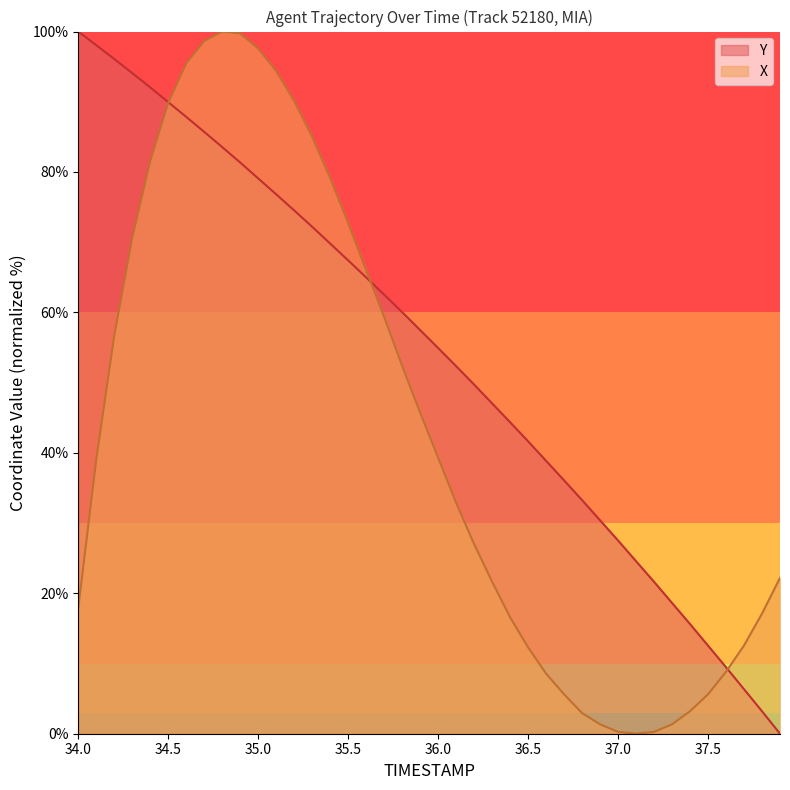

How many lines are shown in the chart?

2